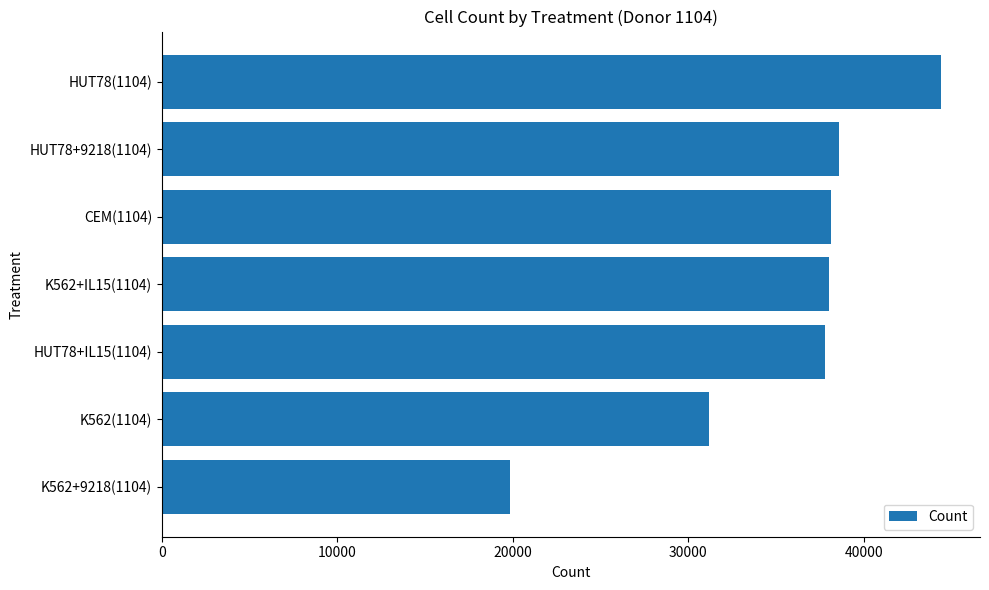

Read the value at HUT78+9218(1104), to the nearest 50.

38600